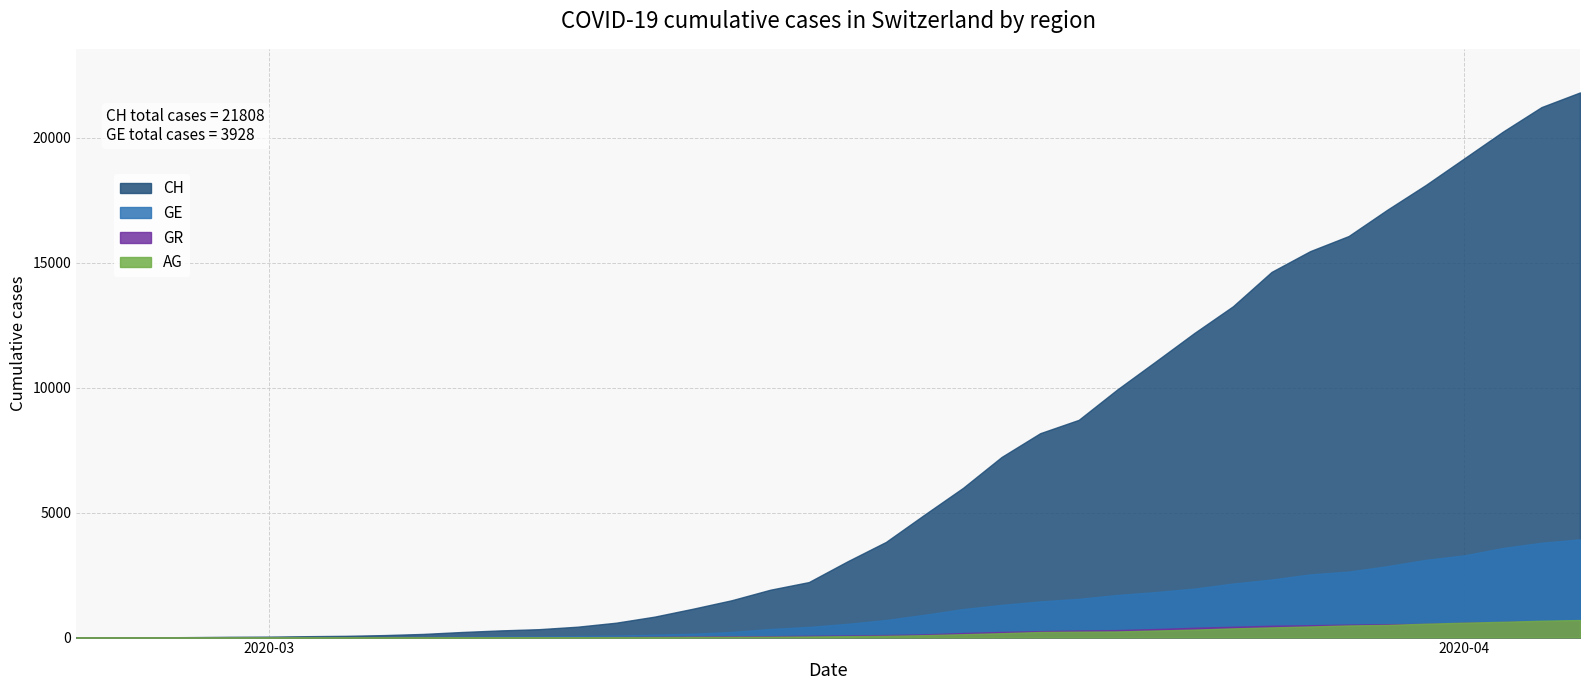

The value of GR at 25 is 258. True or false?

True